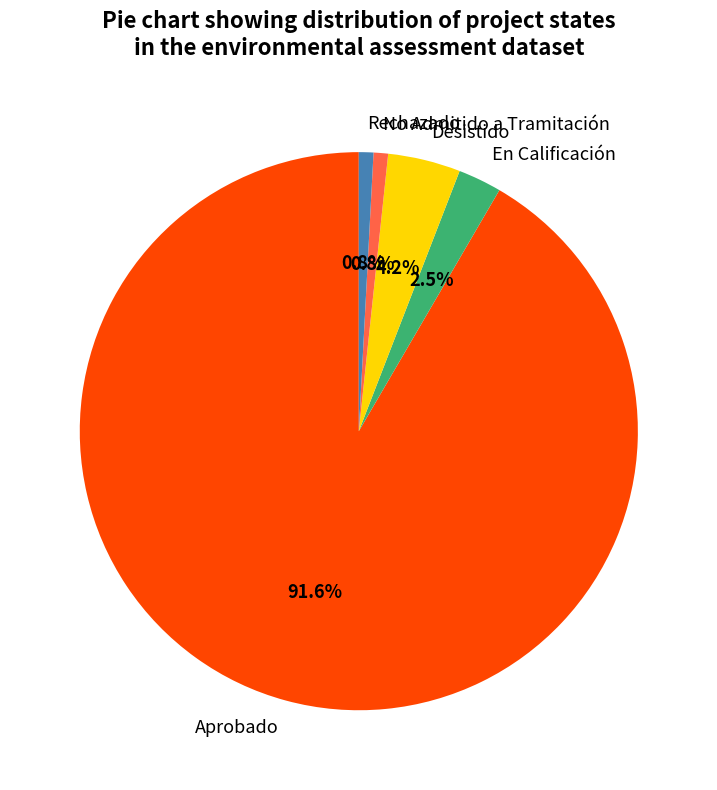

Do No Admitido a Tramitación and En Calificación together represent more than half of the pie?

No